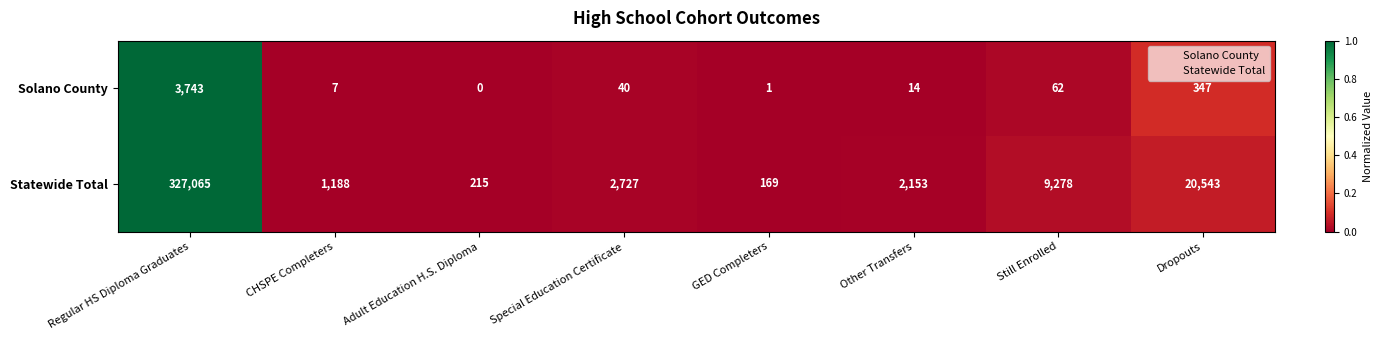

Reading right to left, list all the values displayed in this chart.

Solano County: Dropouts=347	Still Enrolled=62	Other Transfers=14	GED Completers=1	Special Education Certificate=40	Adult Education H.S. Diploma=0	CHSPE Completers=7	Regular HS Diploma Graduates=3743
Statewide Total: Dropouts=20543	Still Enrolled=9278	Other Transfers=2153	GED Completers=169	Special Education Certificate=2727	Adult Education H.S. Diploma=215	CHSPE Completers=1188	Regular HS Diploma Graduates=327065